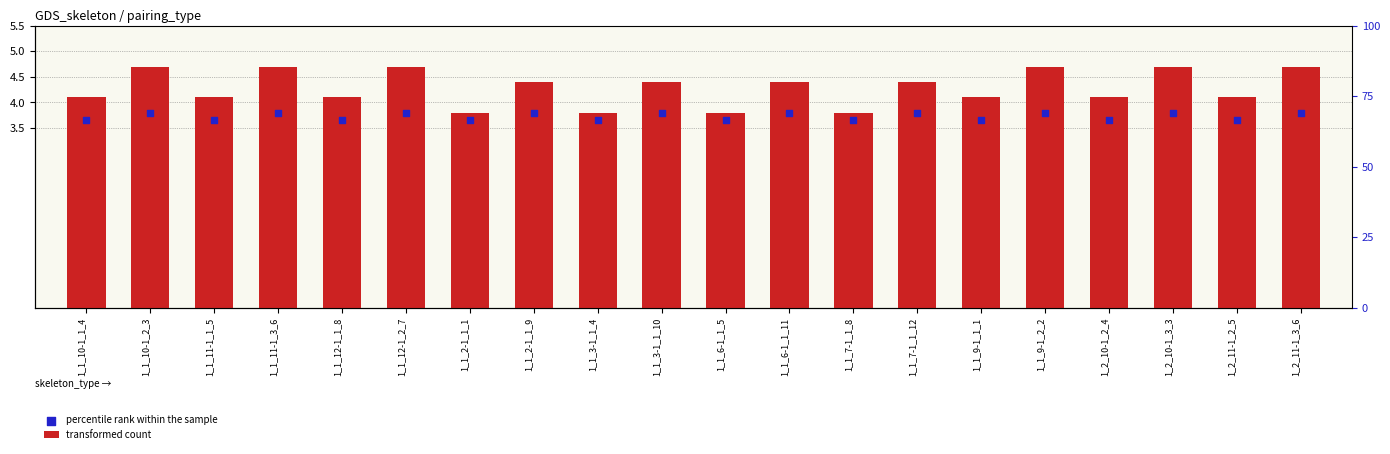

Which series has the largest total across all categories?

transformed count